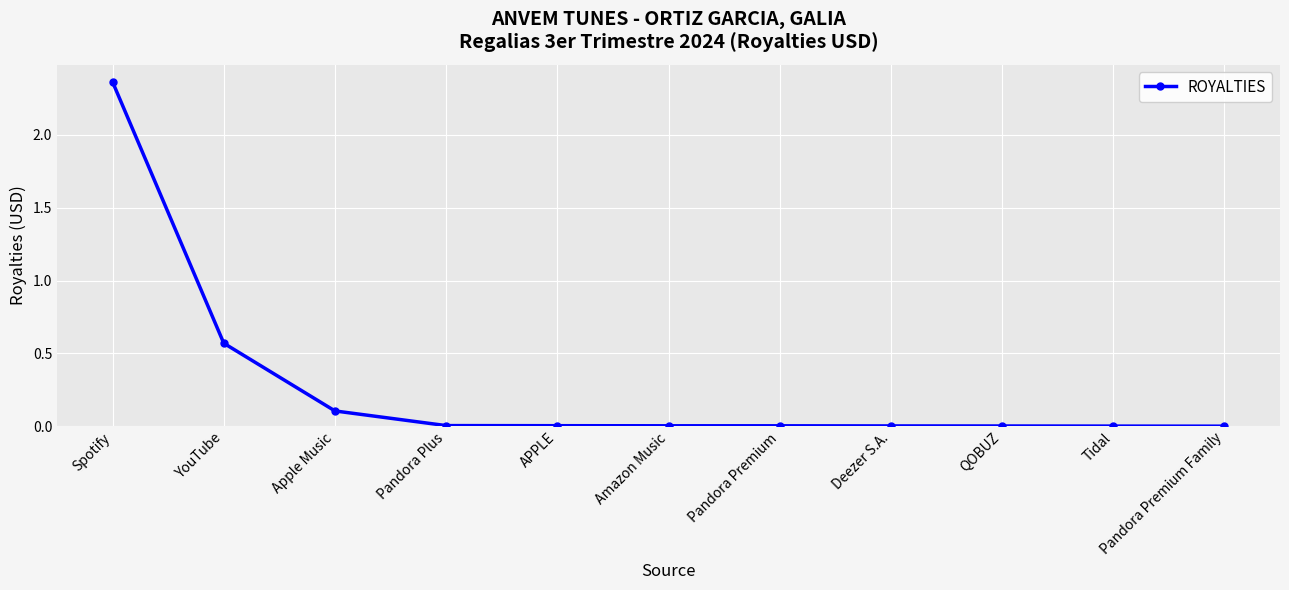

The value at Apple Music is 0.0. True or false?

False